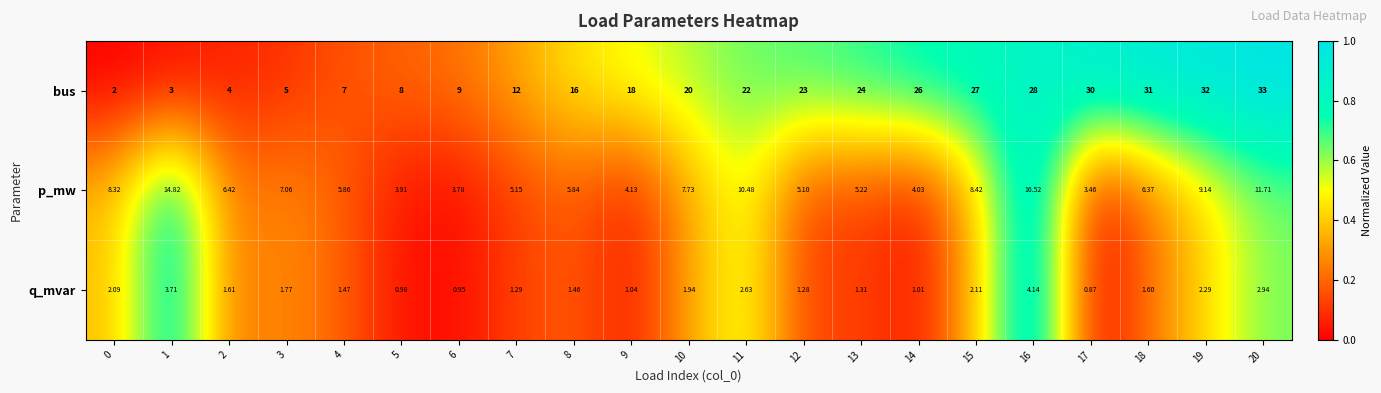

What is the spread (max minus min) of values at 17?

29.1